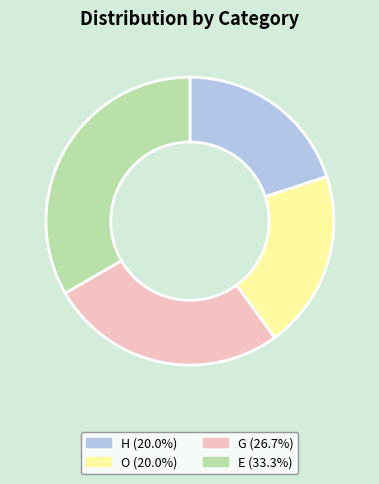

Do O (20.0%) and E (33.3%) together represent more than half of the pie?

Yes